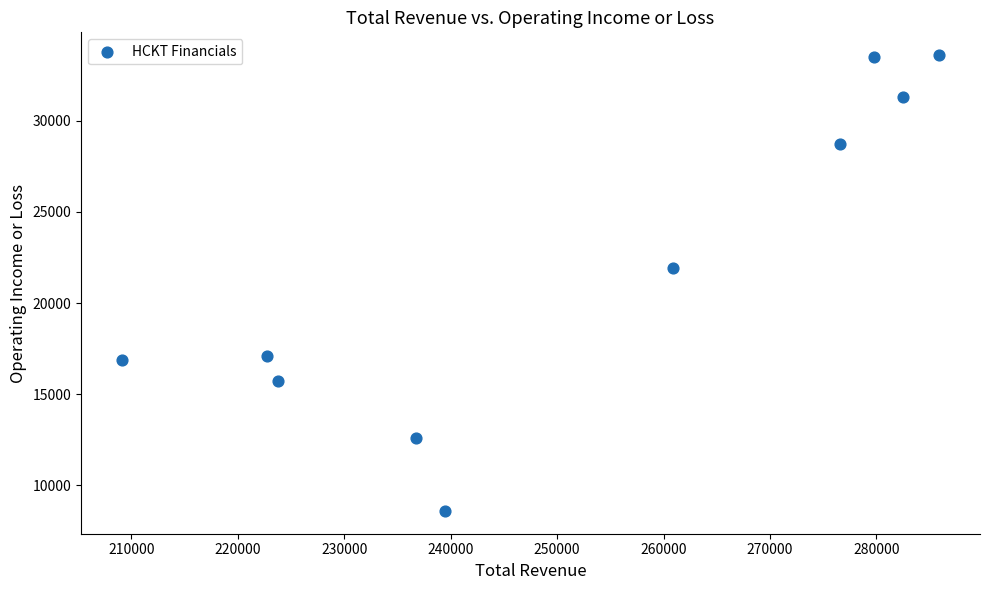

What is the average Y value?

21990